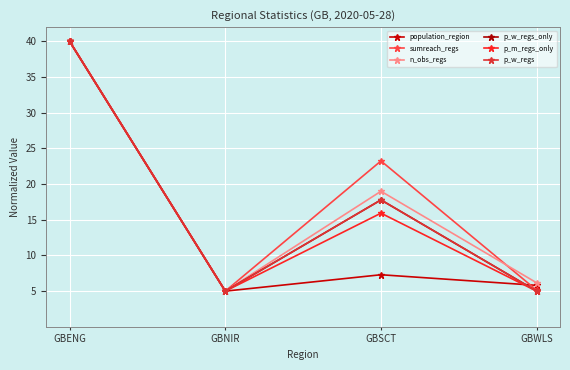

Which label corresponds to the smallest value in the chart?

GBNIR